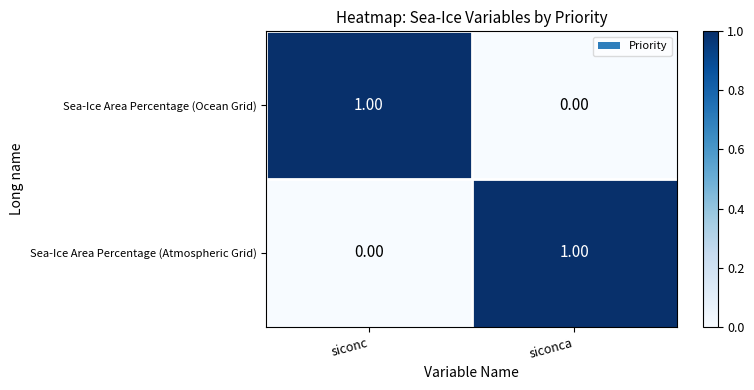

Where is Sea-Ice Area Percentage (Atmospheric Grid) nearest to the value 0?

siconc